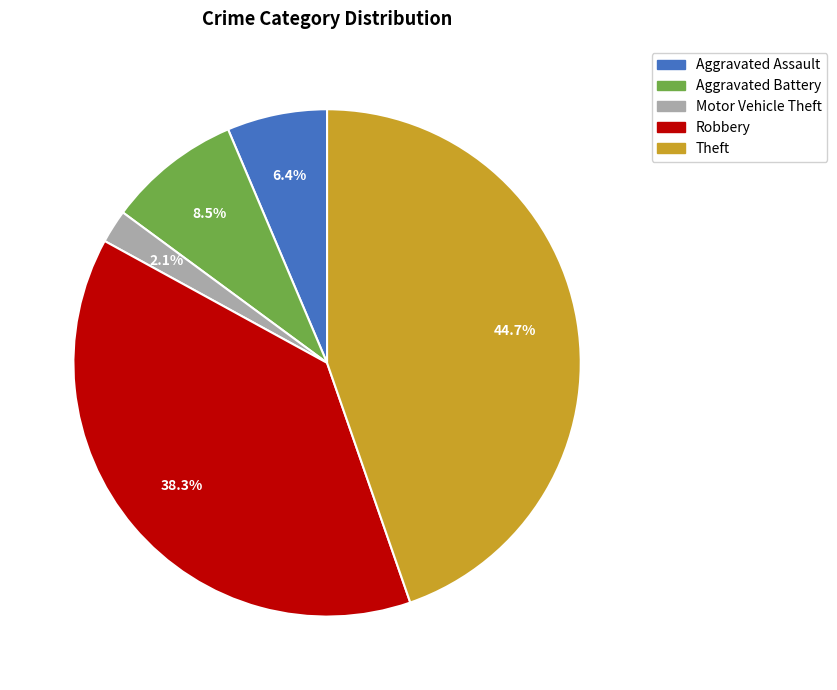

Is Aggravated Battery the majority of the pie?

No